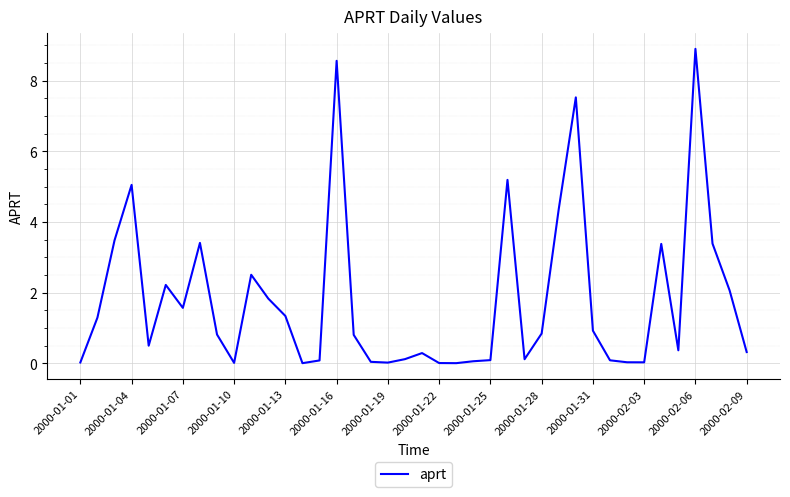

Count the number of data series in this chart.

1